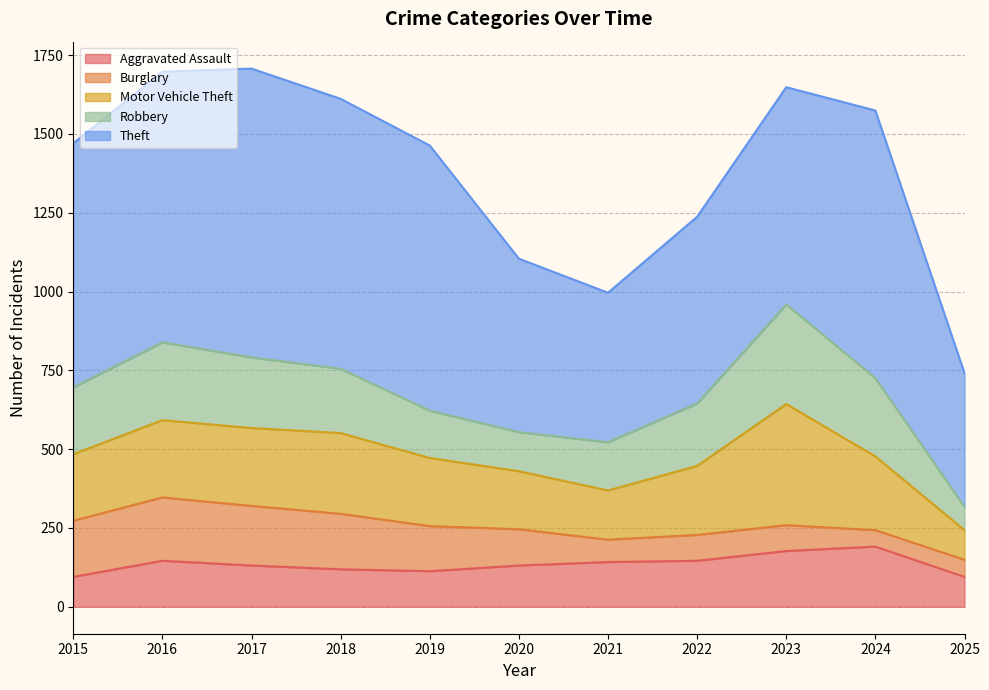

At how many categories does at least one series exceed 673?

7